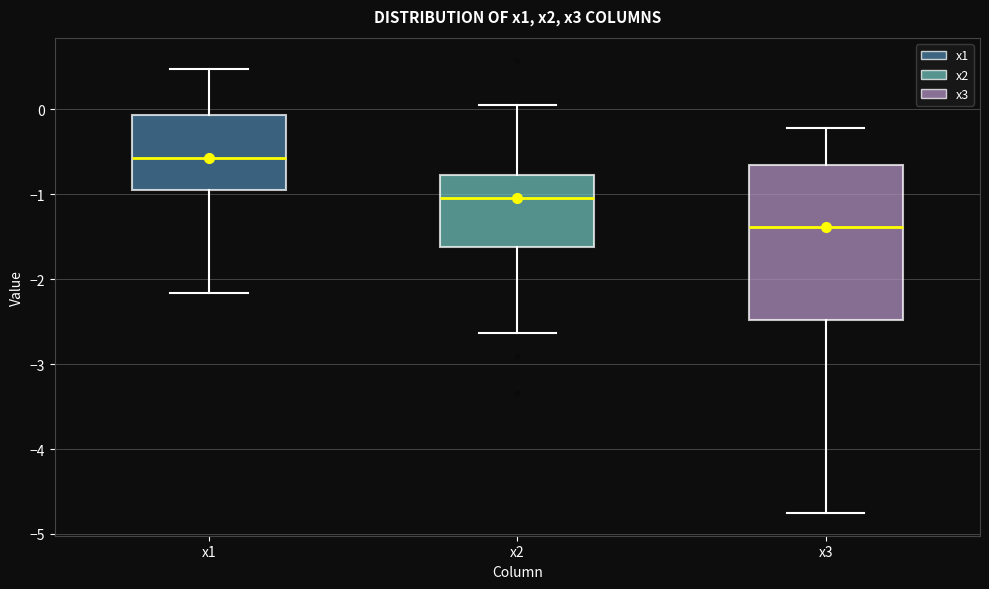

Which box is the tallest, from its lower edge to its upper edge?

x3